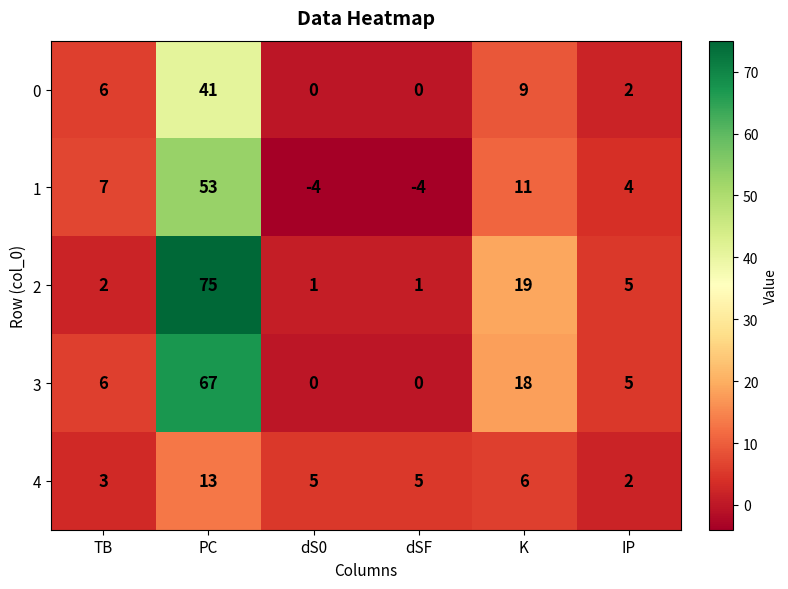

What is the average value of the 4 series?

6